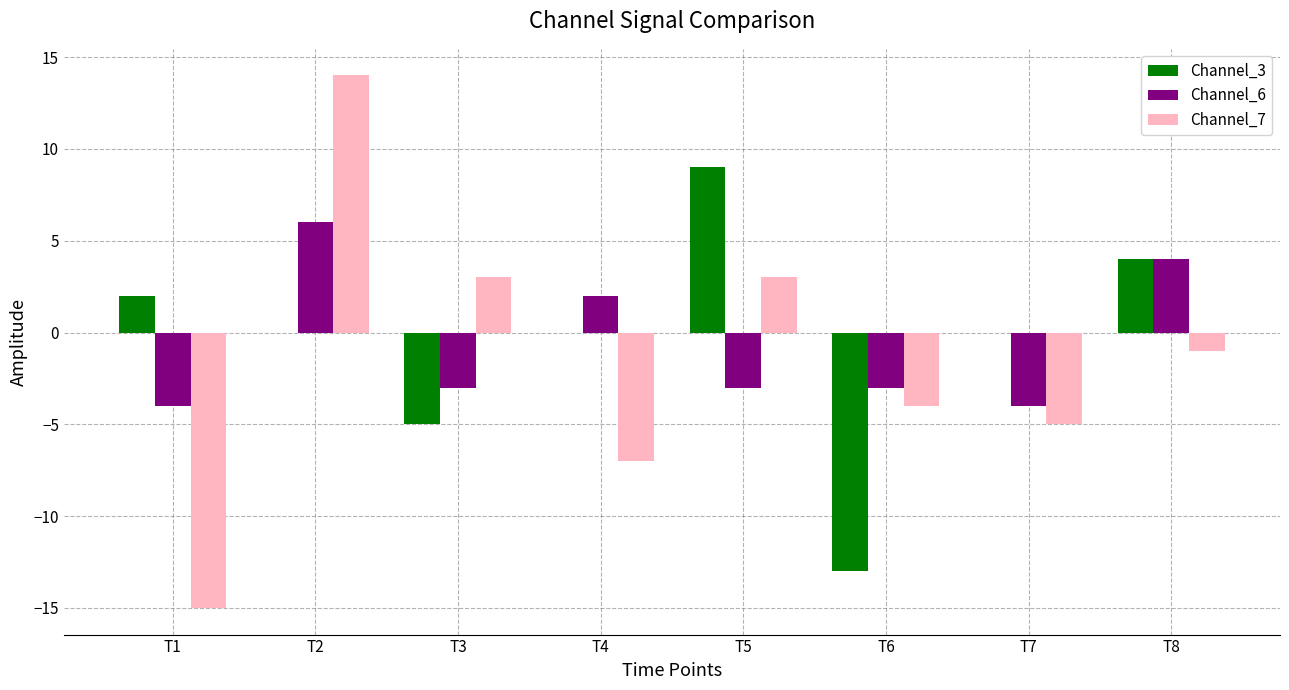

Which category has the highest value in the Channel_6 series?

T2